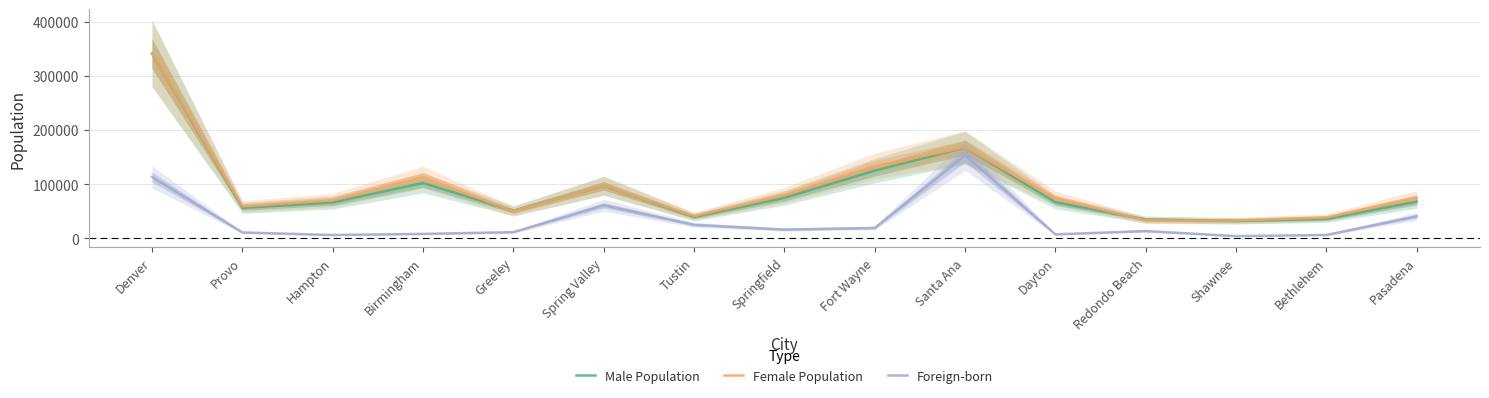

What is the average value of the Female Population series?

93712